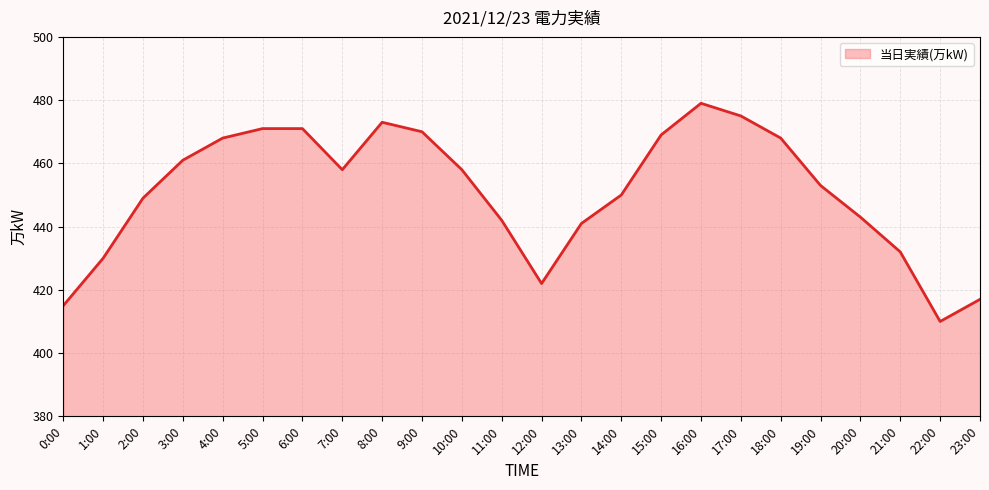

What is the difference between the maximum and minimum values?

69